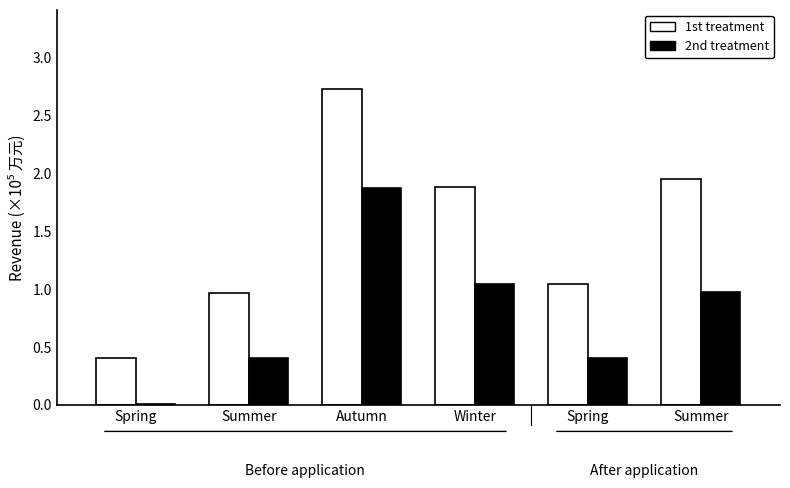

What is the spread (max minus min) of values at Summer?

0.6